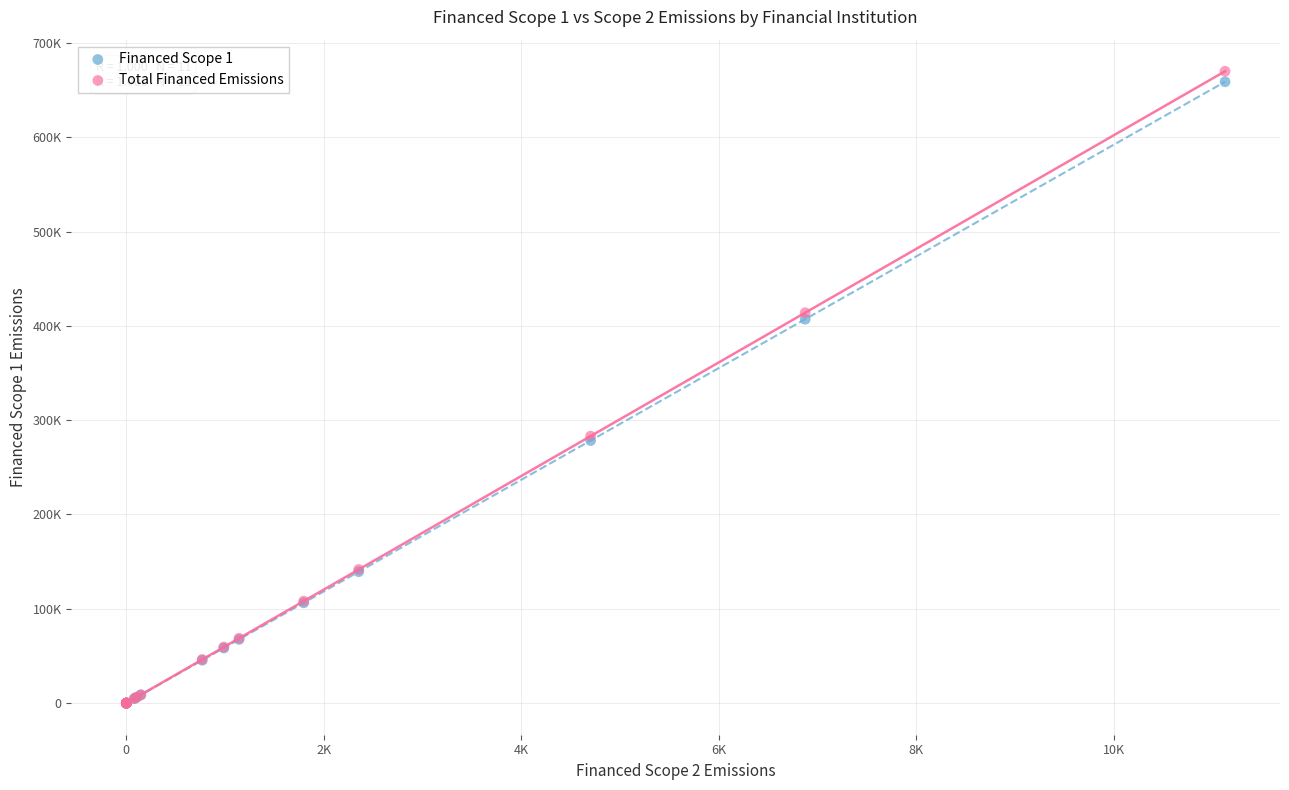

Which series reaches the maximum Y coordinate?

Total Financed Emissions